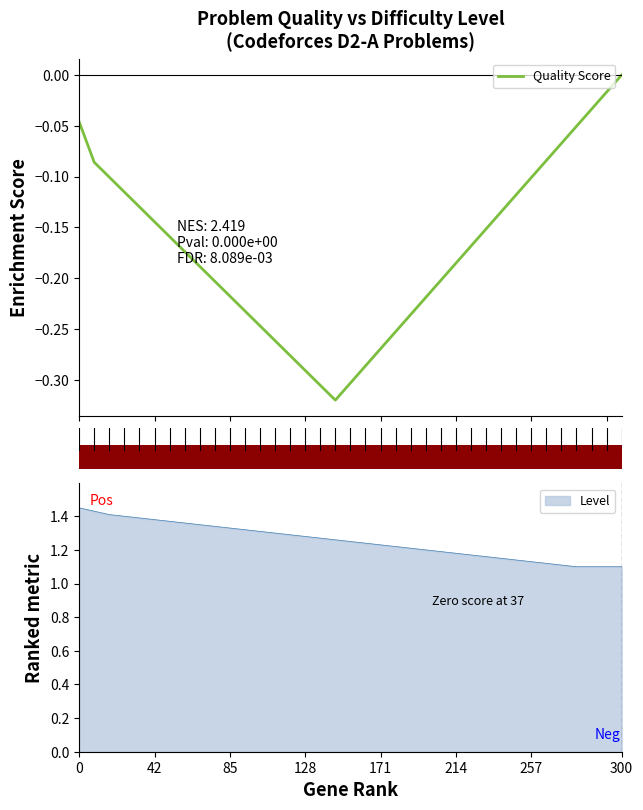

Reading left to right, extract all data points from this chart.

-0.0	-0.1	-0.1	-0.1	-0.1	-0.1	-0.2	-0.2	-0.2	-0.2	-0.2	-0.2	-0.2	-0.3	-0.3	-0.3	-0.3	-0.3	-0.3	-0.3	-0.3	-0.3	-0.2	-0.2	-0.2	-0.2	-0.2	-0.2	-0.1	-0.1	-0.1	-0.1	-0.1	-0.1	-0.0	-0.0	0.0